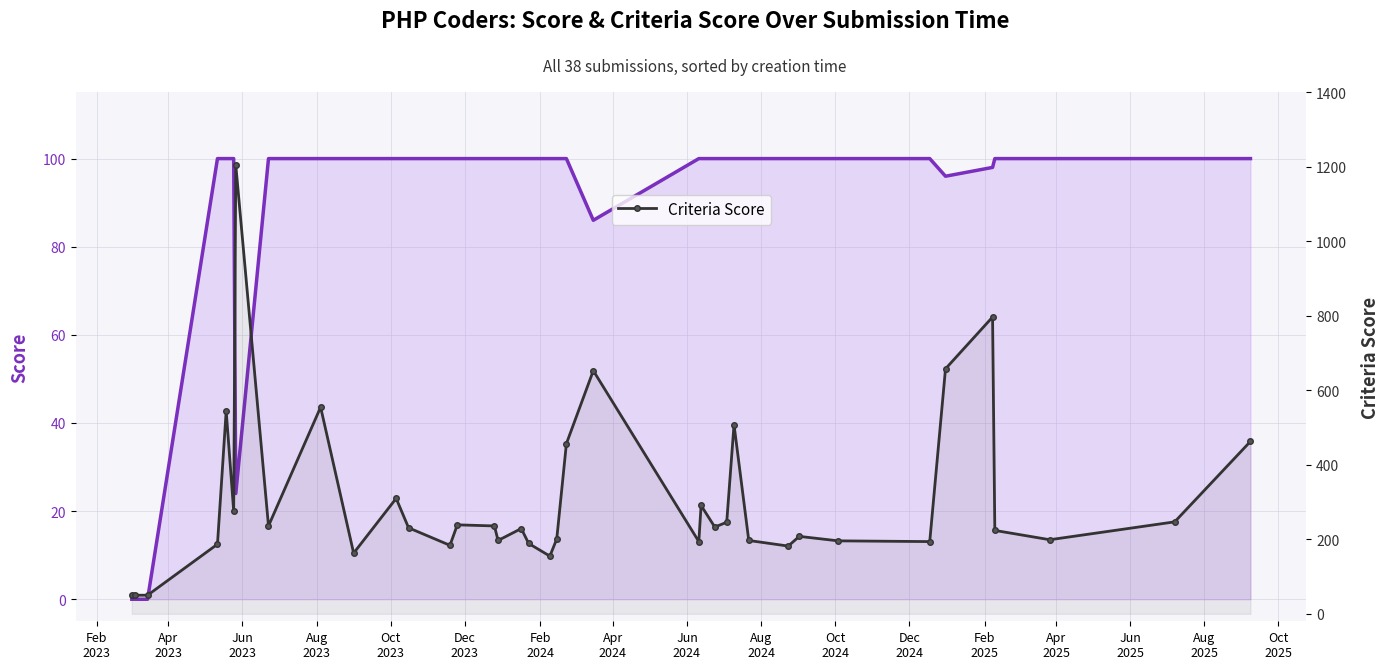

Which series has the largest total across all categories?

Criteria Score